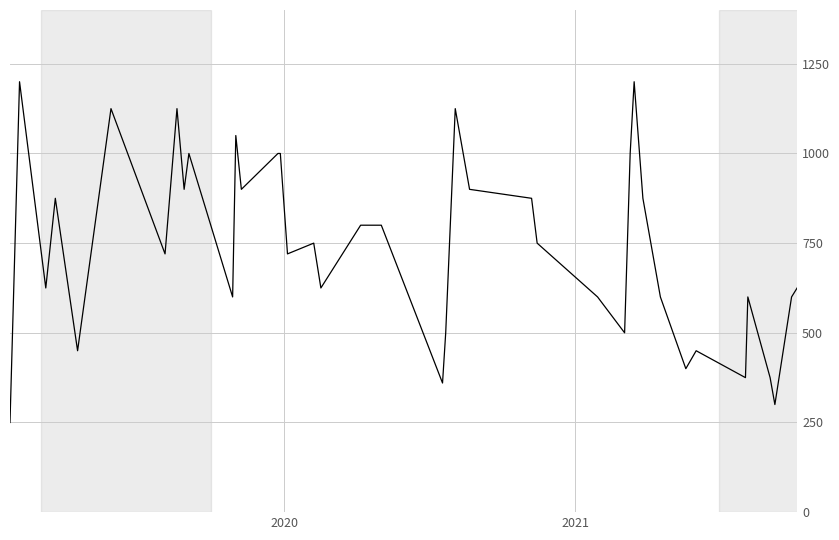

What is the difference between the maximum and minimum values?

950